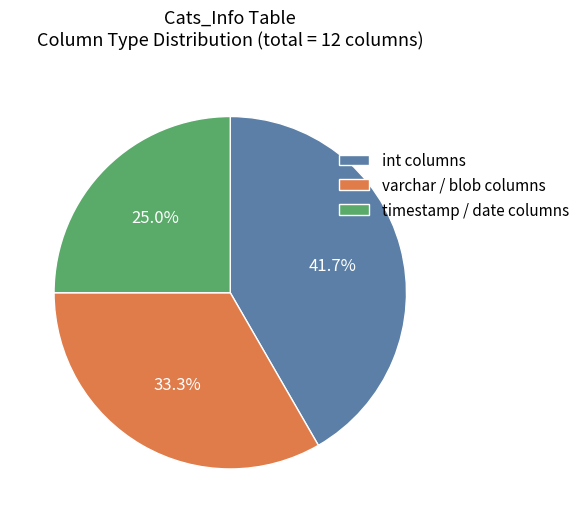

Rank the categories by value from highest to lowest.

int columns, varchar / blob columns, timestamp / date columns